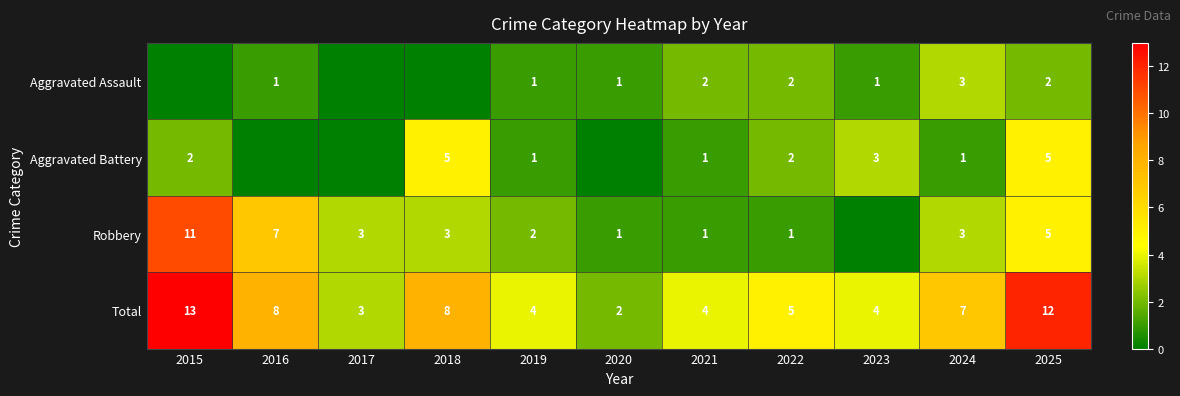

The Aggravated Assault series shows 3 at 2021. True or false?

False